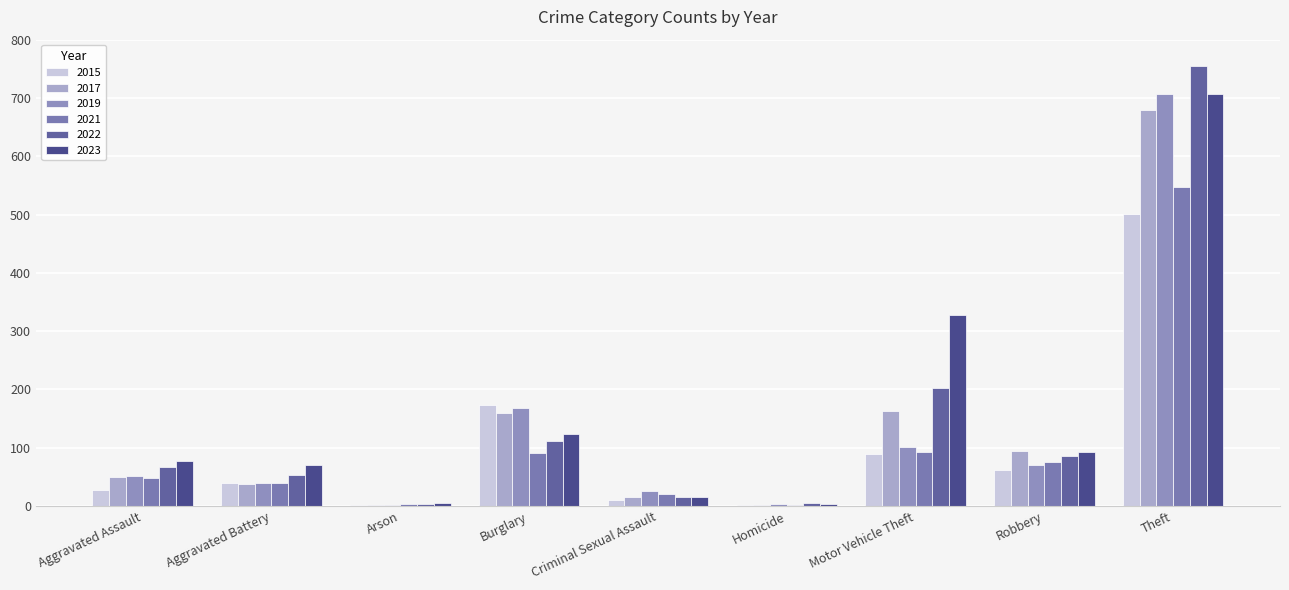

How many categories are shown in the chart?

9